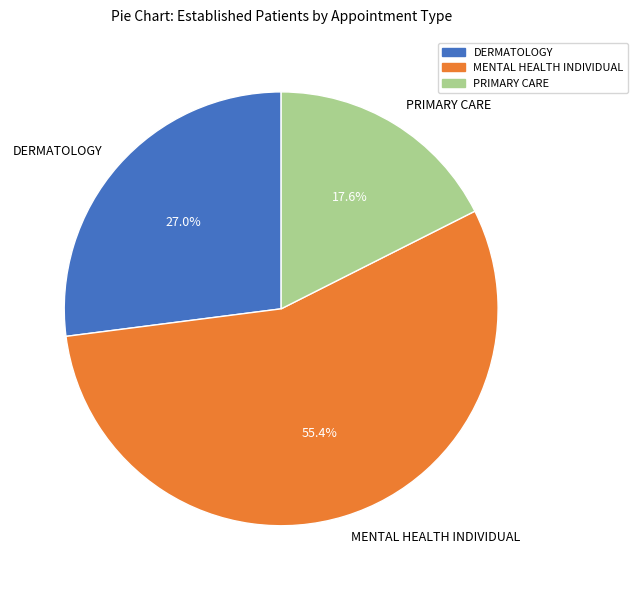

What is the ratio of the value at PRIMARY CARE to the value at MENTAL HEALTH INDIVIDUAL?

0.3